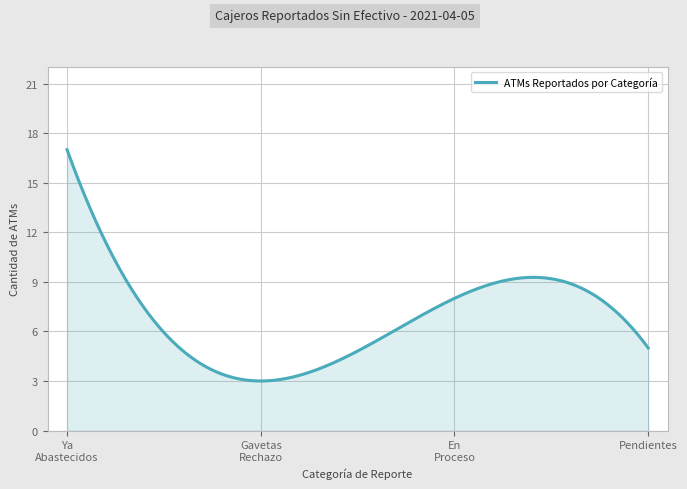

What is the difference between the maximum and minimum values?

14.0